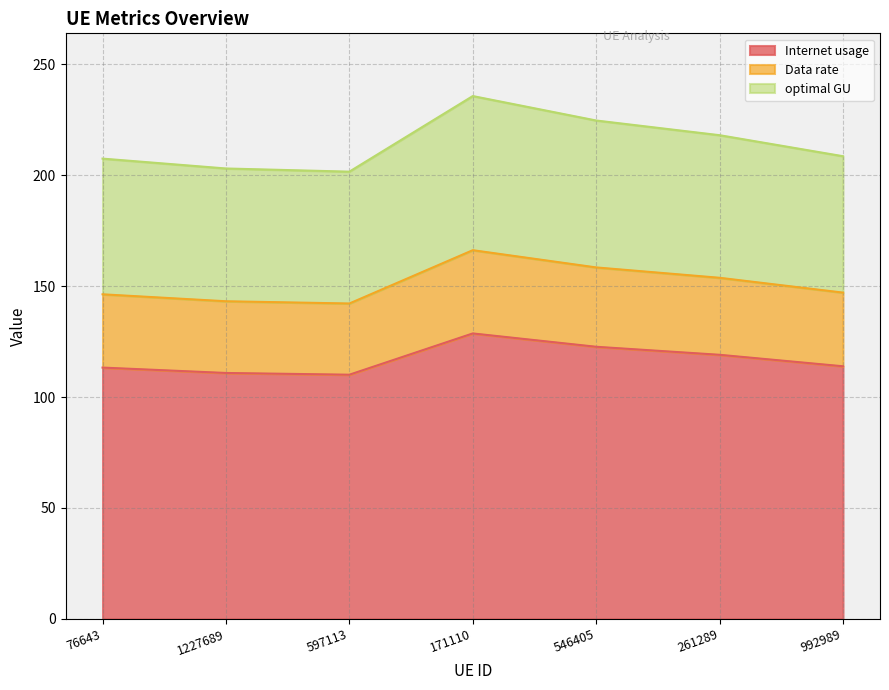

Reading right to left, transcribe all the data shown in this chart.

Internet usage: 992989=113.9	261289=119.1	546405=122.7	171110=128.7	597113=110.1	1227689=110.9	76643=113.3
Data rate: 992989=147.1	261289=153.8	546405=158.5	171110=166.2	597113=142.2	1227689=143.2	76643=146.3
optimal GU: 992989=208.6	261289=218.1	546405=224.7	171110=235.7	597113=201.7	1227689=203.1	76643=207.5